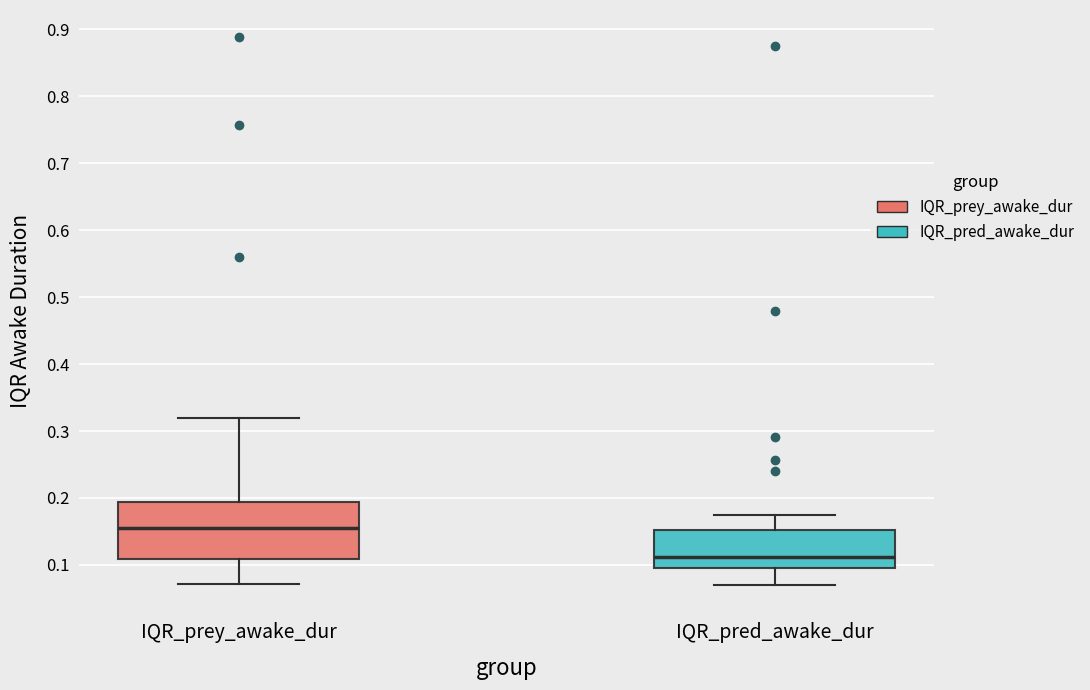

Reading left to right, read every box against the y-axis: the position of its median line, the range the box covers, and the ends of its whiskers. The values are not printed on the chart, so give them approximately, as read against the axis.

IQR_prey_awake_dur: median 0.15, box 0.11 to 0.19, whiskers 0.07 to 0.32
IQR_pred_awake_dur: median 0.11, box 0.10 to 0.15, whiskers 0.07 to 0.18